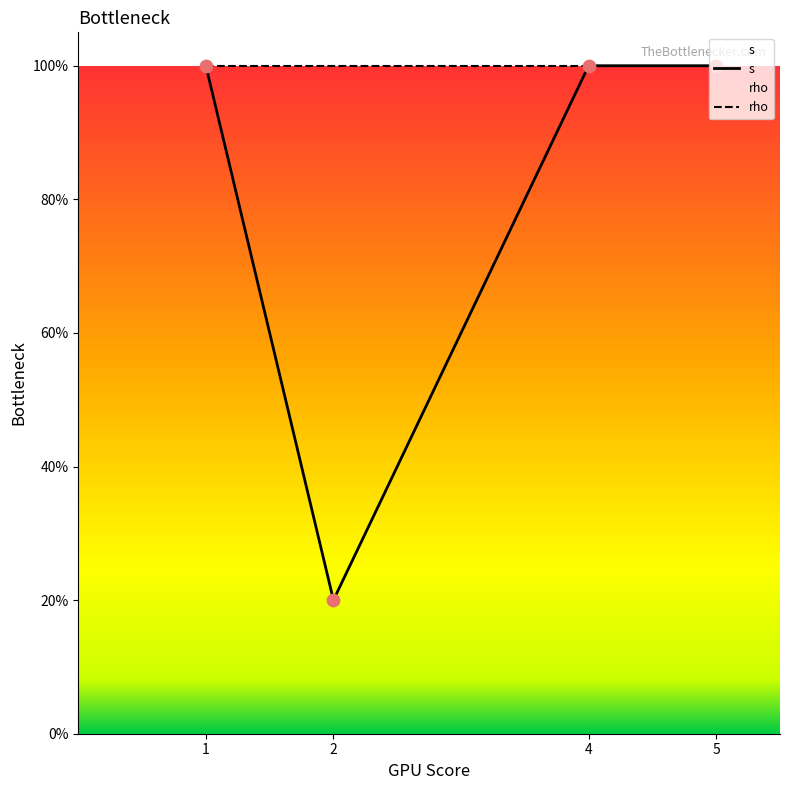

Which series has the largest Y range (max minus min)?

s